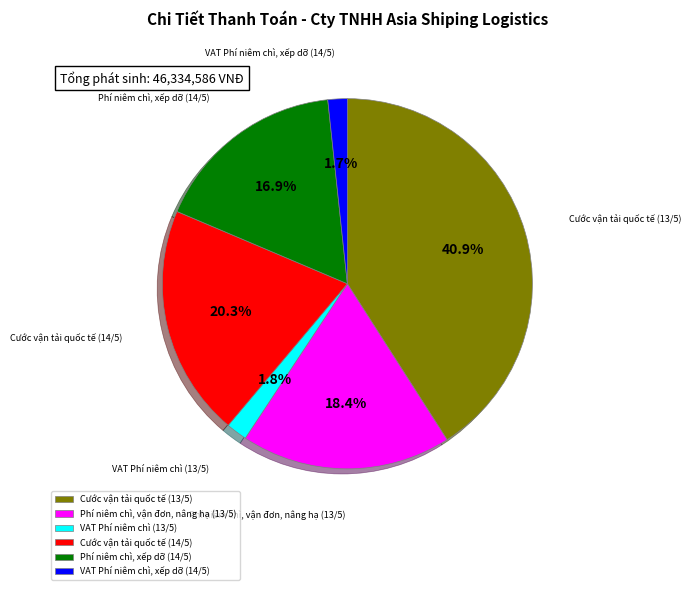

How many slices are in this pie chart?

6